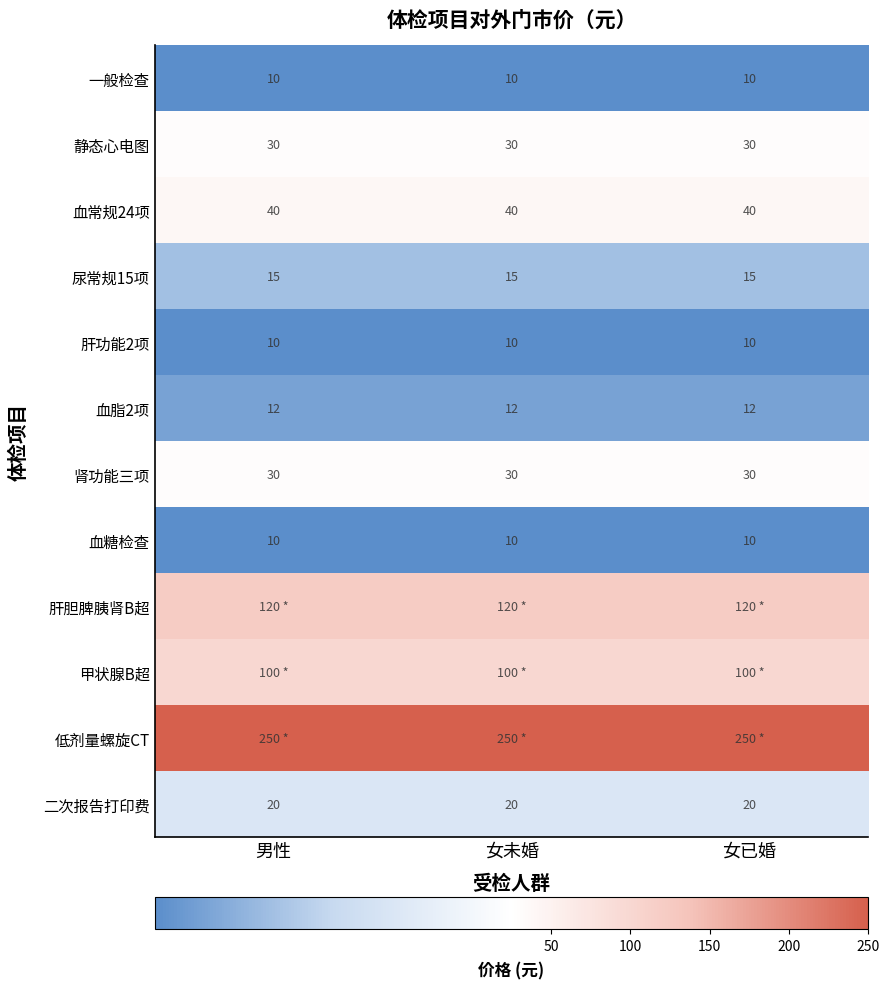

Is it true that 血糖检查 equals 14 at 女已婚?

False